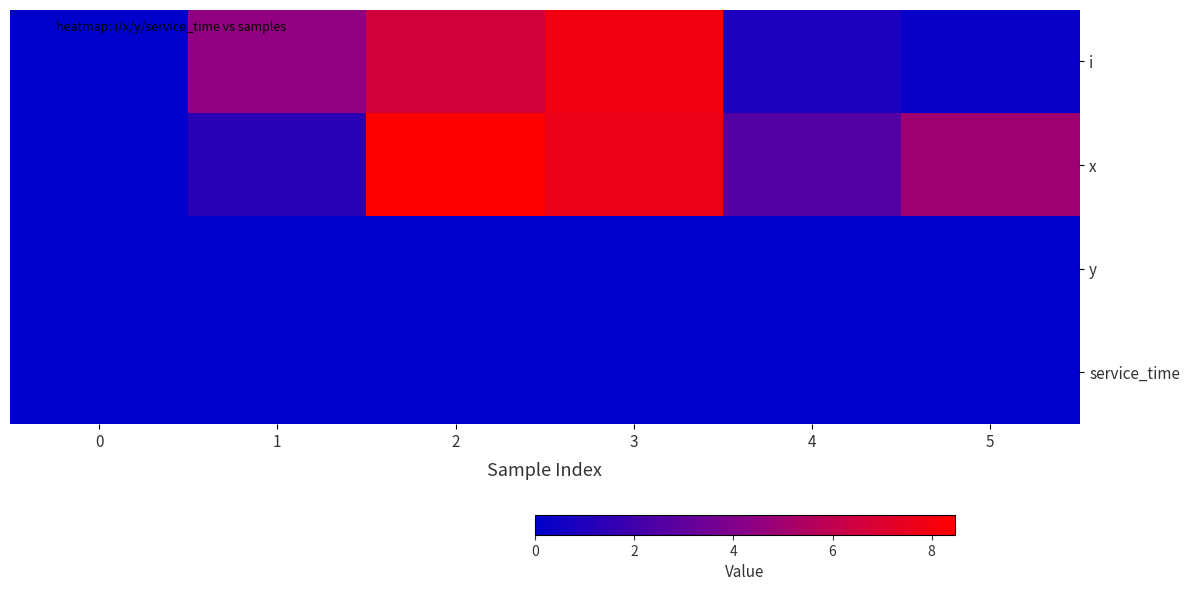

Count the number of categories in the chart.

6